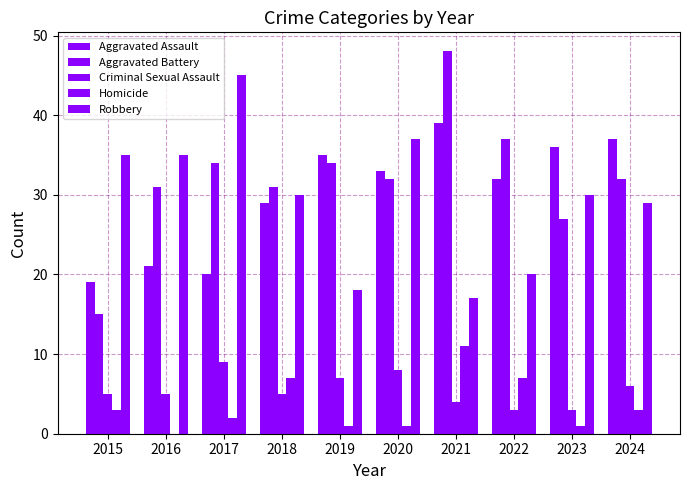

Are the bars horizontal?

No